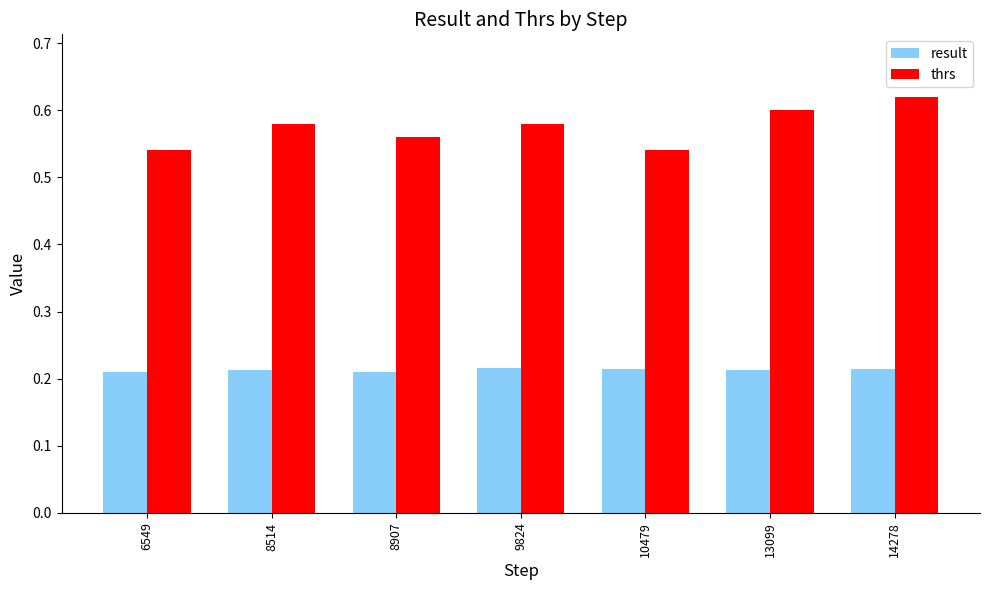

Count the result values in the range 0 to 1.

7